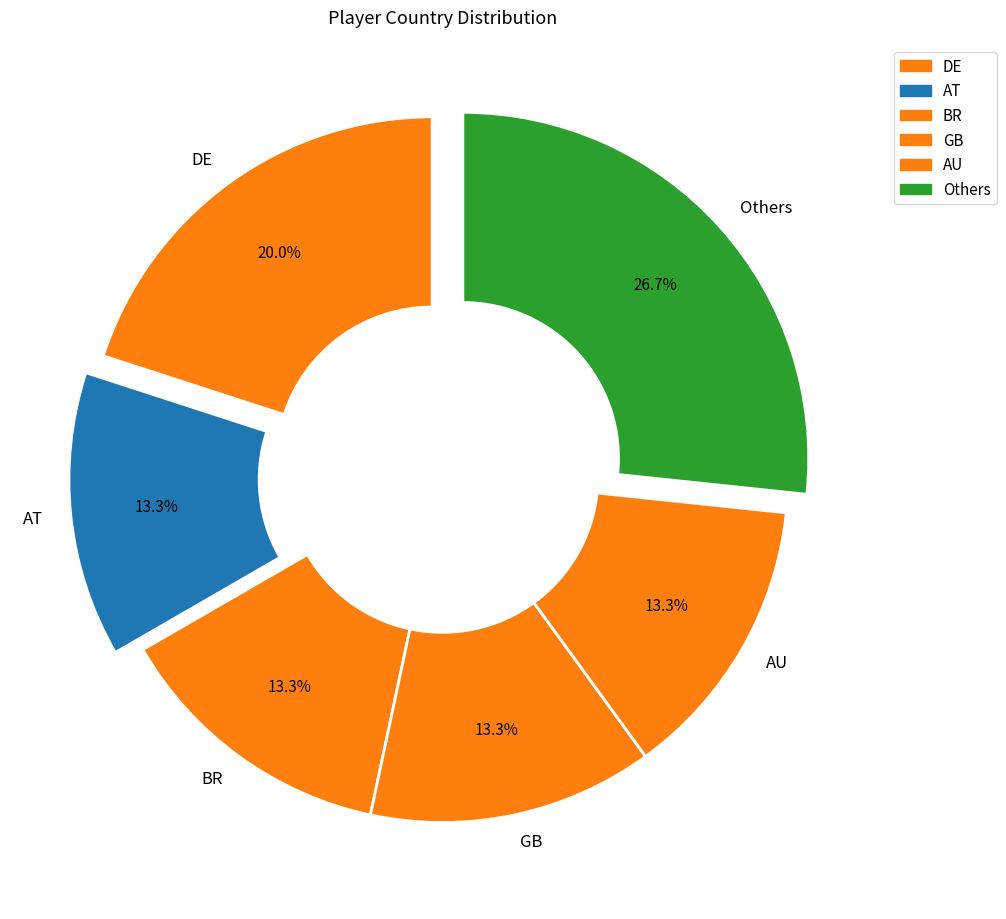

What percentage is NOT represented by AT?

86.7%